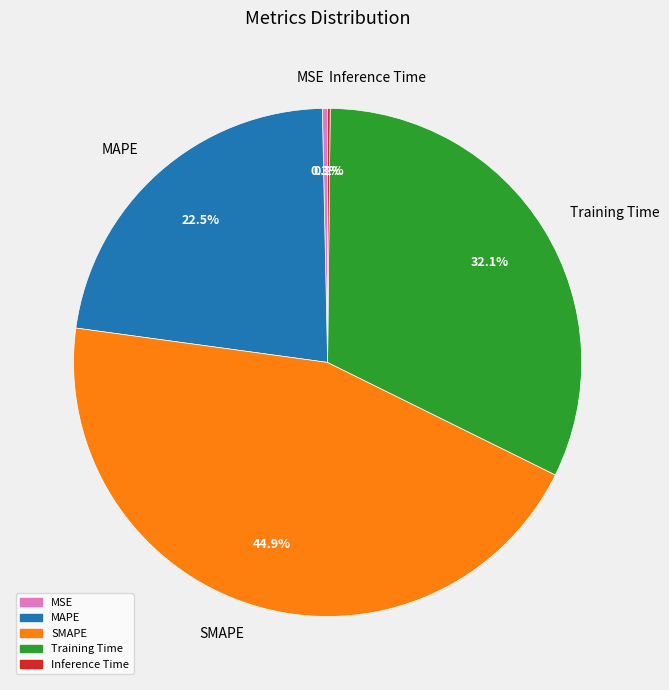

True or false: SMAPE accounts for 45% of the total.

True